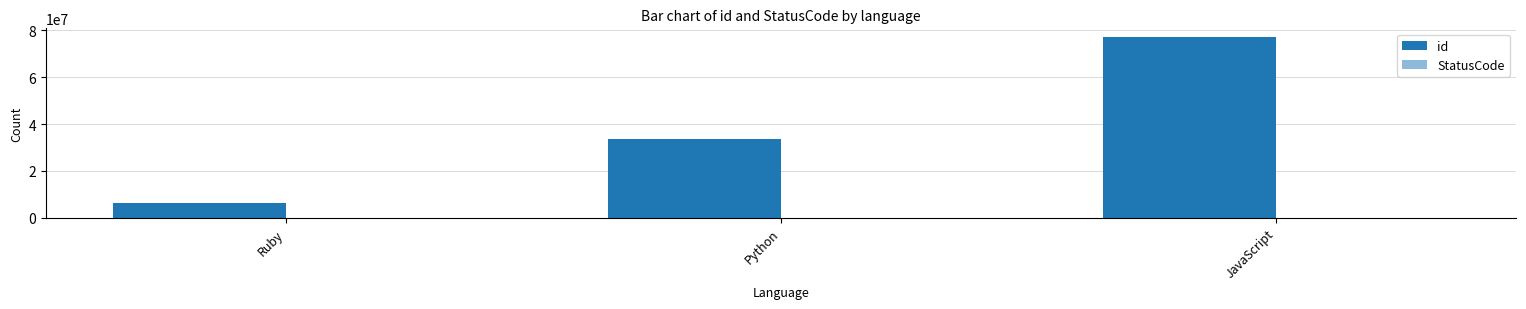

How many series are shown in this chart?

2